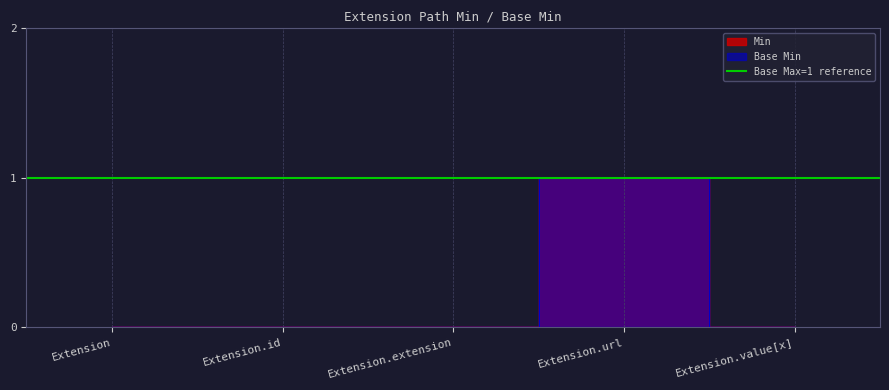

Between Extension.id and Extension.url, which series saw the biggest shift?

Min